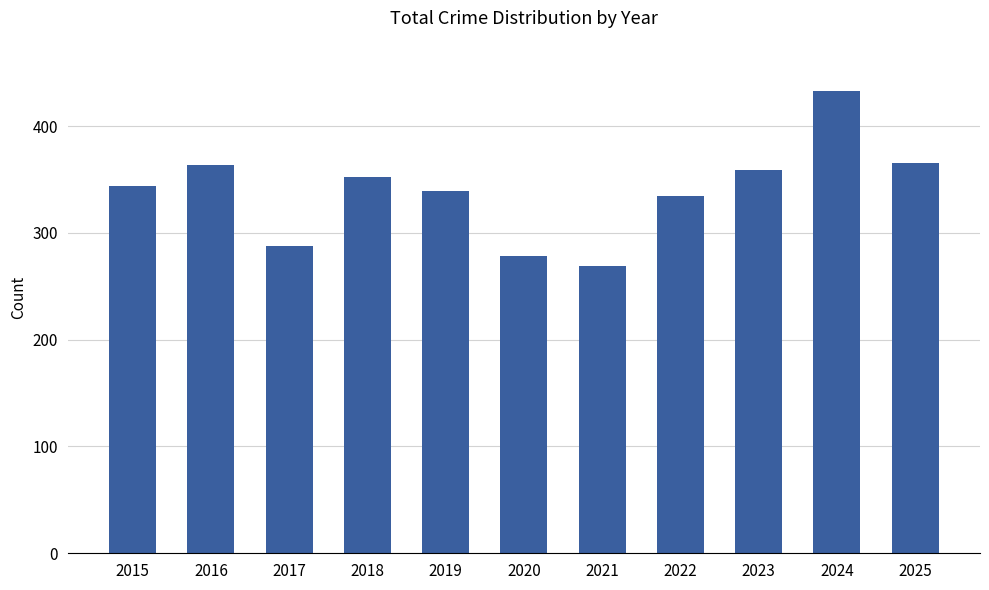

True or false: the data shows 365 at 2025.

True